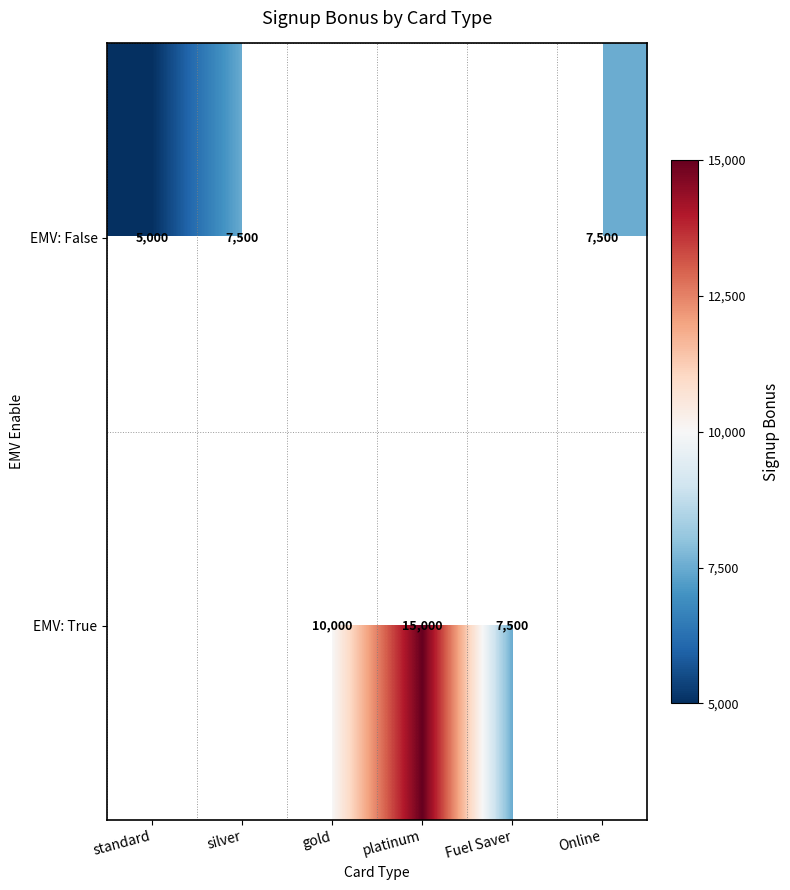

Is the value of EMV: True at gold greater than the value of EMV: False at Online?

Yes